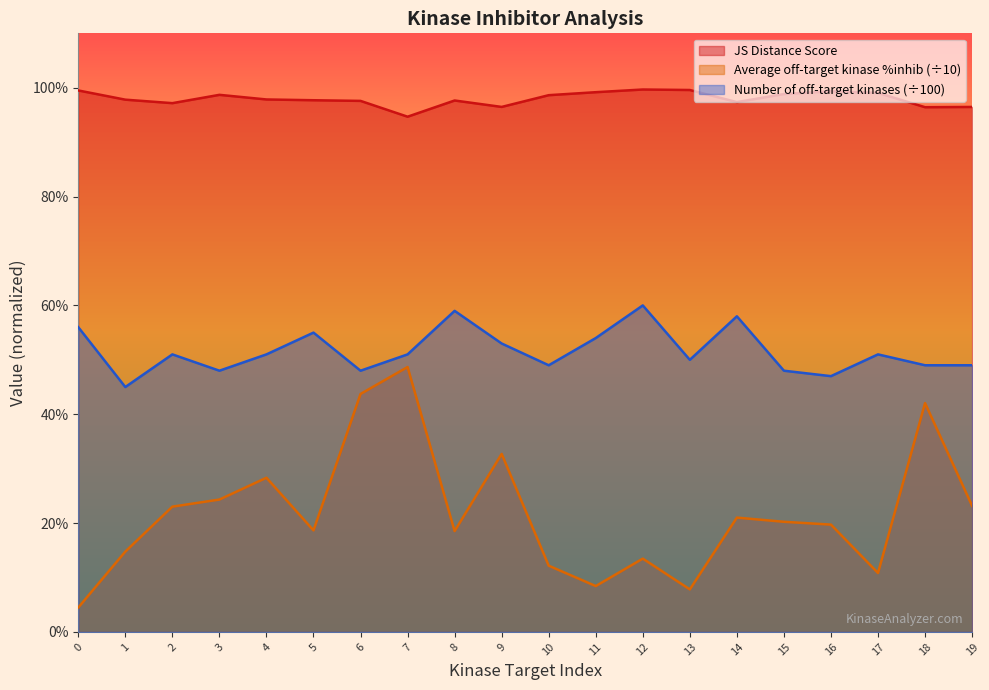

Does the chart display data point markers on the line(s)?

No